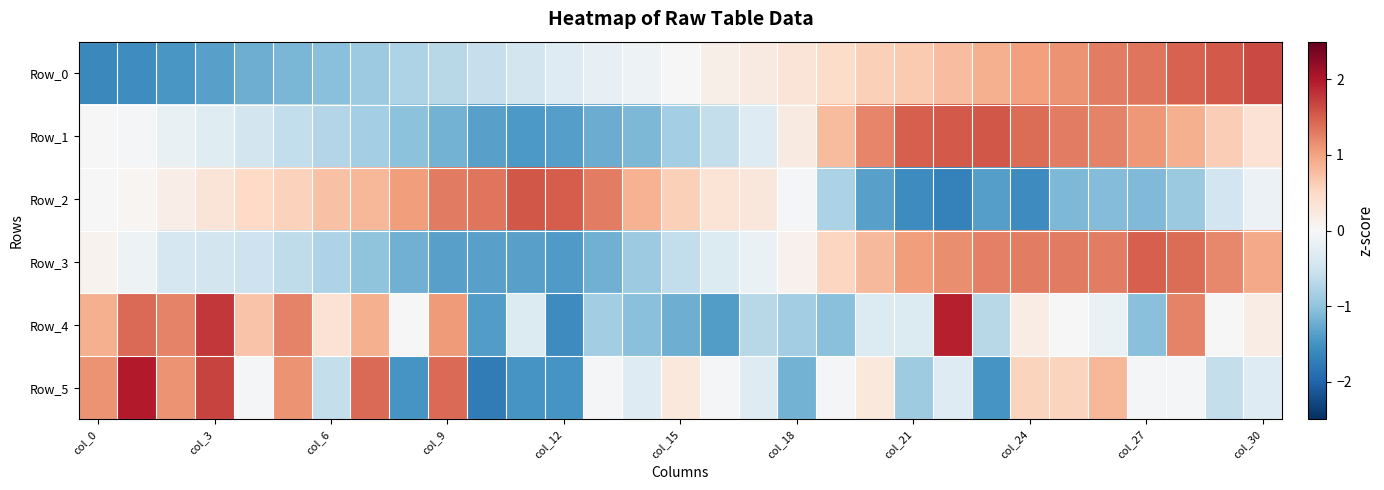

Reading right to left, extract all data points from this chart.

Row_0: 1.7	1.5	1.5	1.3	1.3	1.1	1.0	0.9	0.8	0.7	0.6	0.5	0.3	0.2	0.1	-0.0	-0.1	-0.2	-0.3	-0.5	-0.6	-0.7	-0.8	-0.9	-1.0	-1.1	-1.2	-1.4	-1.5	-1.6	-1.6
Row_1: 0.4	0.6	0.9	1.1	1.2	1.3	1.4	1.5	1.5	1.5	1.2	0.8	0.2	-0.3	-0.6	-0.9	-1.1	-1.2	-1.4	-1.4	-1.4	-1.2	-1.0	-0.9	-0.7	-0.6	-0.5	-0.3	-0.2	-0.1	0.0
Row_2: -0.1	-0.5	-0.9	-1.1	-1.1	-1.1	-1.6	-1.4	-1.7	-1.6	-1.4	-0.8	-0.1	0.3	0.3	0.6	0.9	1.3	1.5	1.5	1.3	1.3	1.0	0.8	0.7	0.6	0.5	0.3	0.2	0.0	0.0
Row_3: 0.9	1.2	1.4	1.5	1.3	1.3	1.3	1.3	1.2	1.1	0.8	0.5	0.1	-0.2	-0.3	-0.6	-0.9	-1.2	-1.4	-1.3	-1.4	-1.4	-1.2	-1.0	-0.8	-0.6	-0.5	-0.5	-0.4	-0.1	0.1
Row_4: 0.2	0.0	1.2	-1.1	-0.2	0.0	0.2	-0.7	1.9	-0.3	-0.3	-1.1	-0.9	-0.7	-1.4	-1.2	-1.1	-0.9	-1.6	-0.3	-1.4	1.1	0.0	0.9	0.4	1.2	0.7	1.8	1.2	1.4	0.9
Row_5: -0.3	-0.6	-0.0	-0.0	0.8	0.5	0.5	-1.5	-0.3	-0.9	0.3	-0.0	-1.2	-0.3	-0.0	0.3	-0.3	-0.0	-1.5	-1.5	-1.8	1.4	-1.5	1.4	-0.6	1.1	-0.0	1.7	1.1	2.0	1.1